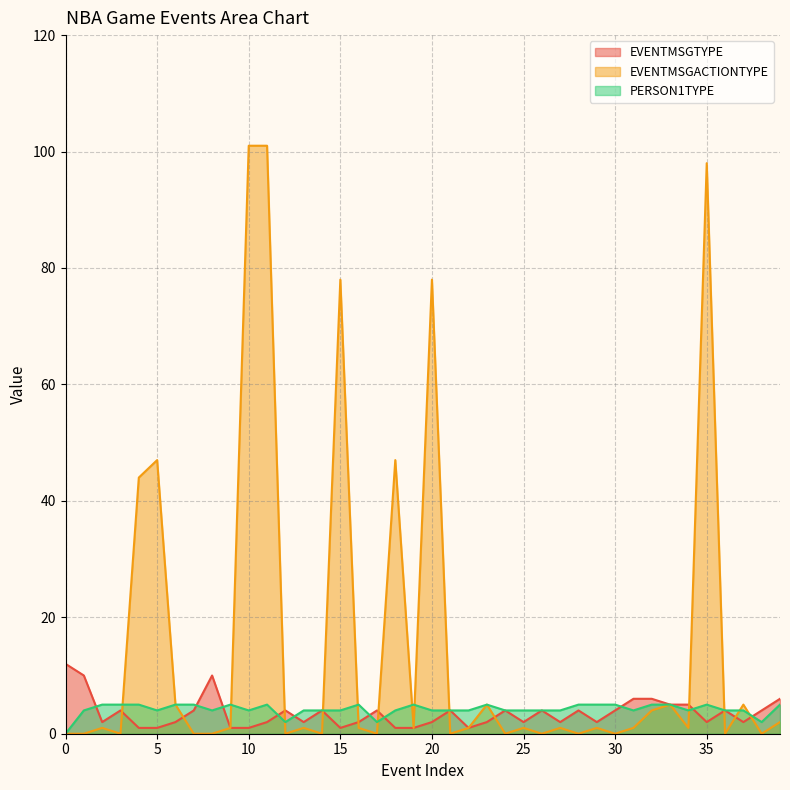

What is the total value across all series at 24?

8